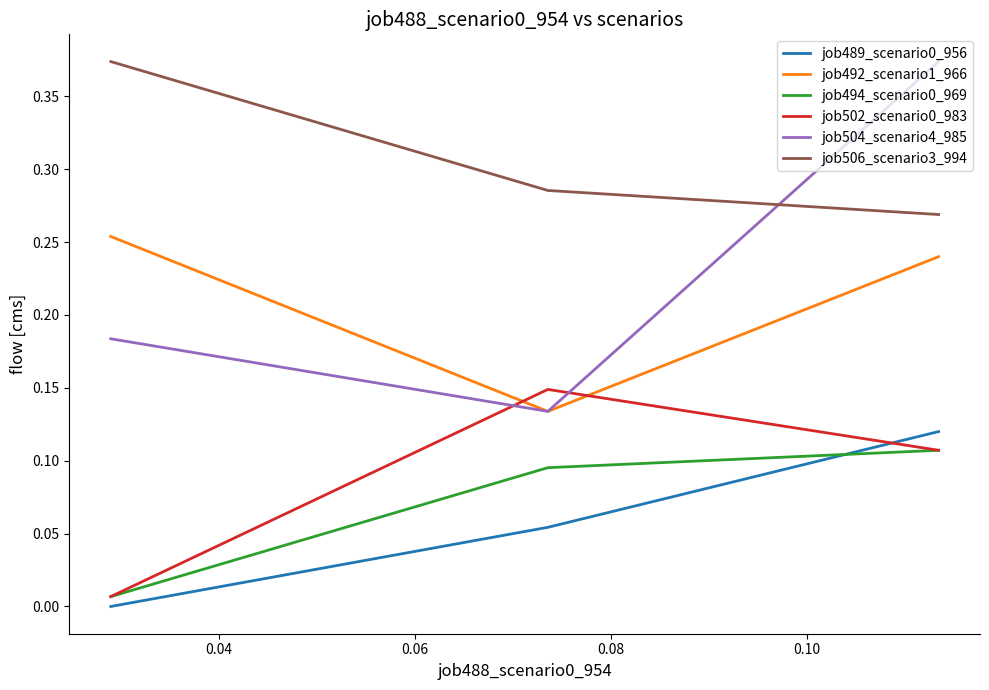

What is the sum of all job504_scenario4_985 values?

0.7